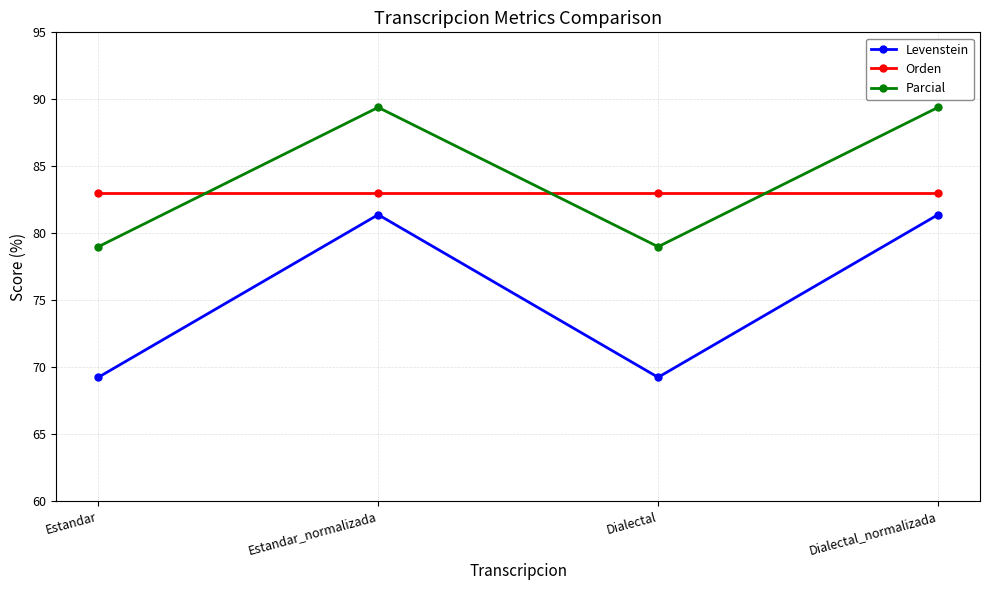

How many interior local valleys does the Parcial series have?

1